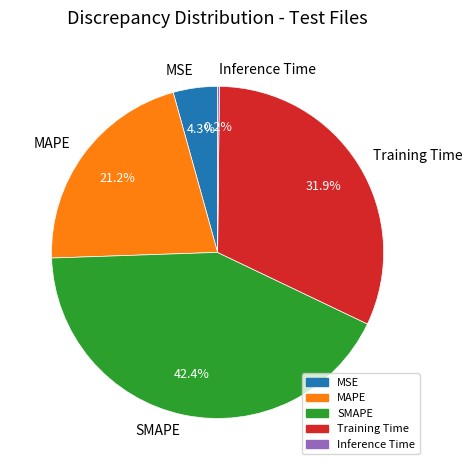

Between SMAPE and MAPE, which is larger?

SMAPE